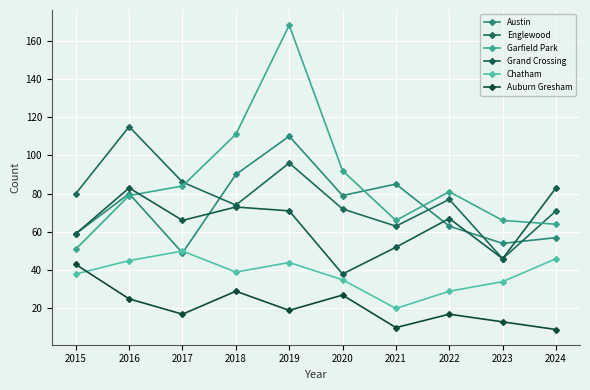

What is the value of the Englewood point at the 6th from the left?

72